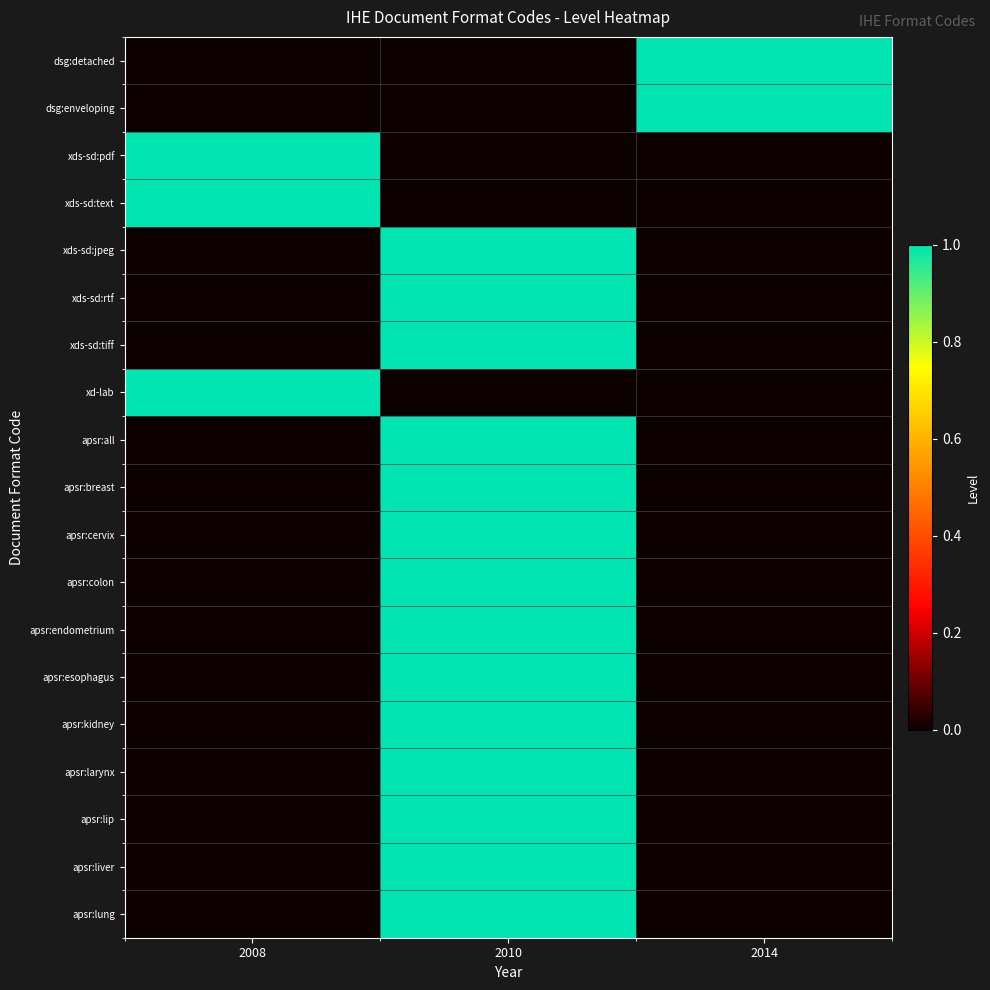

Reading left to right, list all the values displayed in this chart.

row_0: 2008=0	2010=0	2014=1
row_1: 2008=0	2010=0	2014=1
row_2: 2008=1	2010=0	2014=0
row_3: 2008=1	2010=0	2014=0
row_4: 2008=0	2010=1	2014=0
row_5: 2008=0	2010=1	2014=0
row_6: 2008=0	2010=1	2014=0
row_7: 2008=1	2010=0	2014=0
row_8: 2008=0	2010=1	2014=0
row_9: 2008=0	2010=1	2014=0
row_10: 2008=0	2010=1	2014=0
row_11: 2008=0	2010=1	2014=0
row_12: 2008=0	2010=1	2014=0
row_13: 2008=0	2010=1	2014=0
row_14: 2008=0	2010=1	2014=0
row_15: 2008=0	2010=1	2014=0
row_16: 2008=0	2010=1	2014=0
row_17: 2008=0	2010=1	2014=0
row_18: 2008=0	2010=1	2014=0